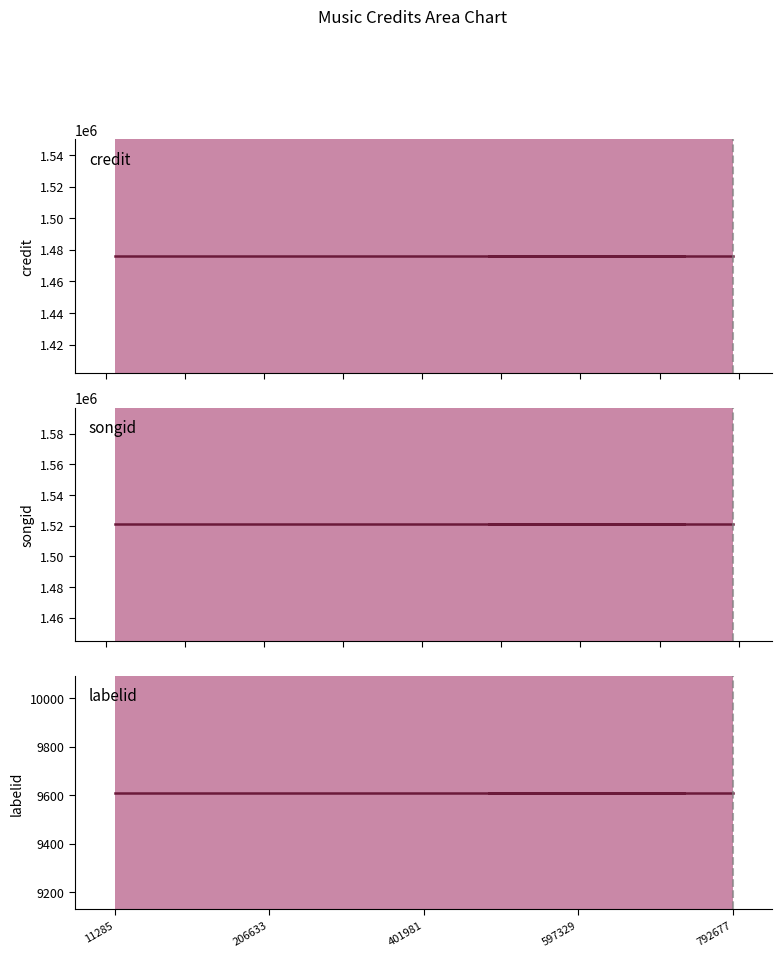

True or false: songid and labelid cross at least once.

False